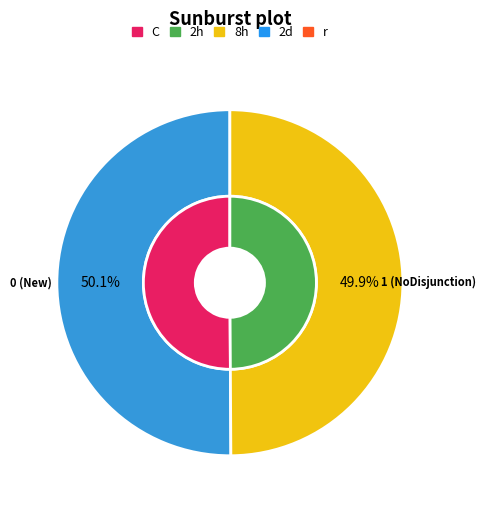

How many slices are in this pie chart?

2